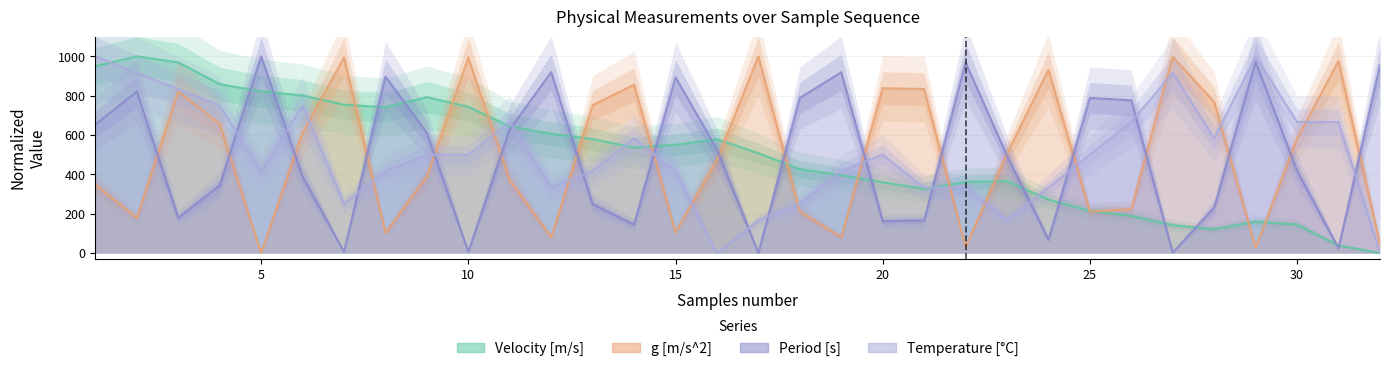

At which label does Velocity [m/s] first exceed 536?

1